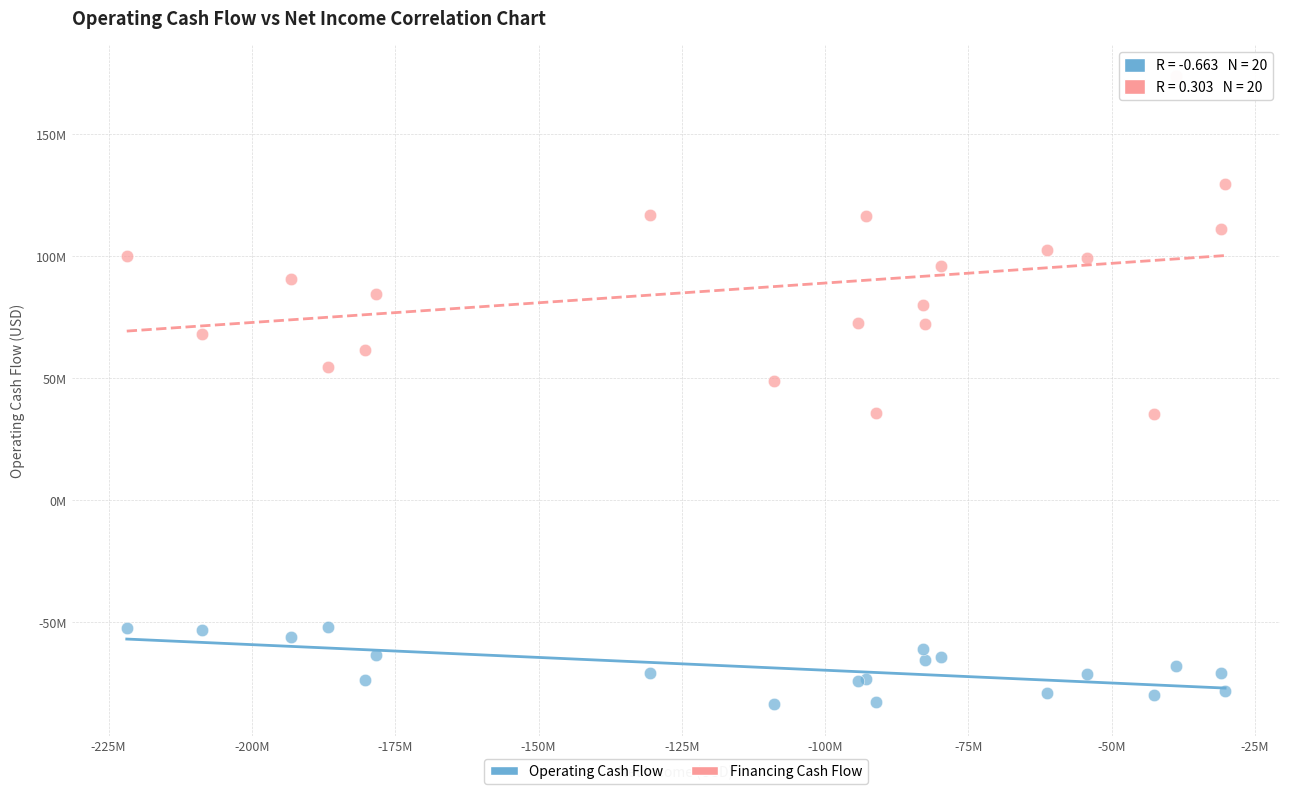

What are all the series names shown in the legend?

Operating Cash Flow, Financing Cash Flow